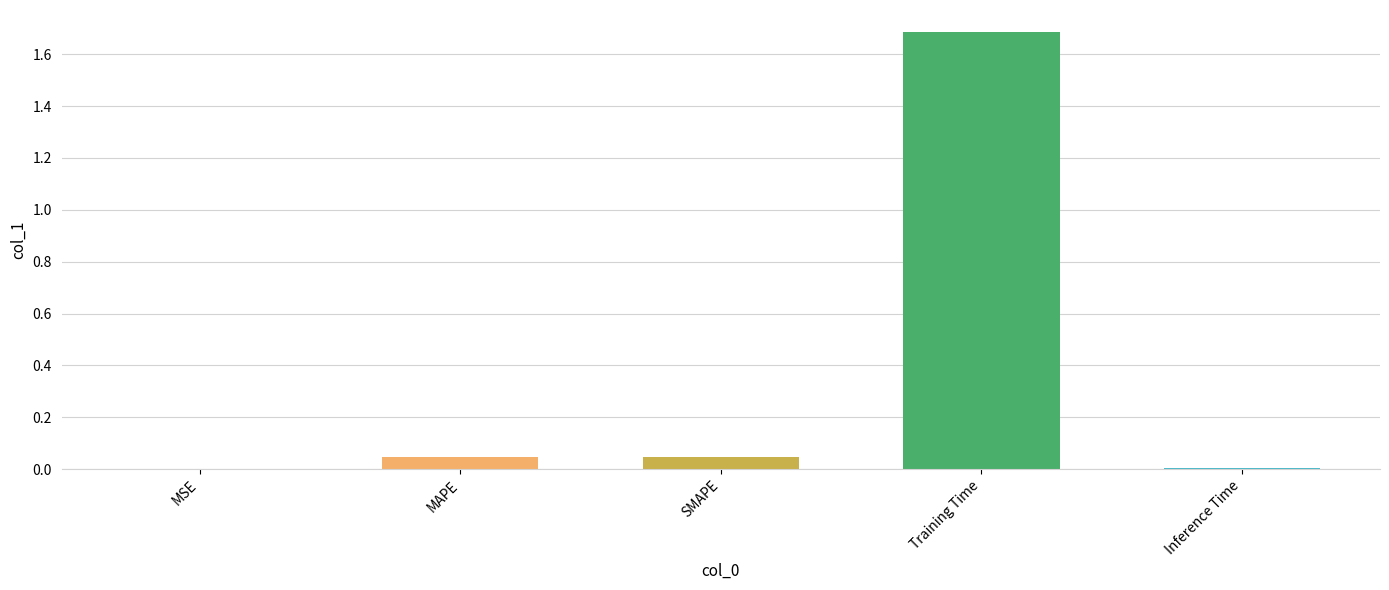

The chart shows a value of 0.0 at MSE. True or false?

True